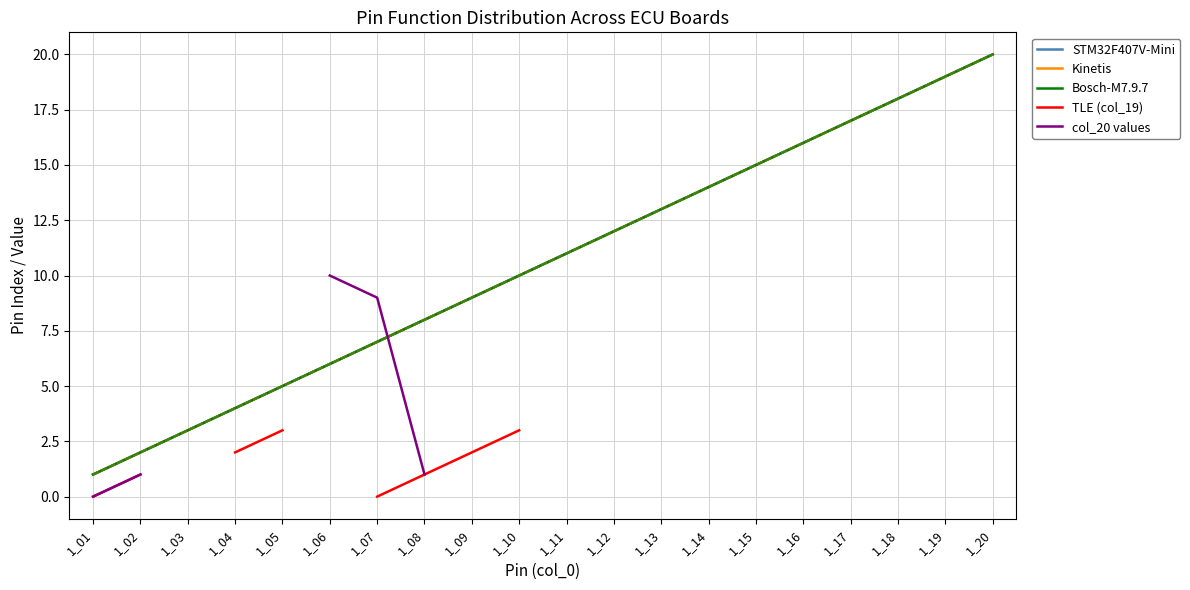

True or false: TLE (col_19) has a value of nan at 1_12.

False